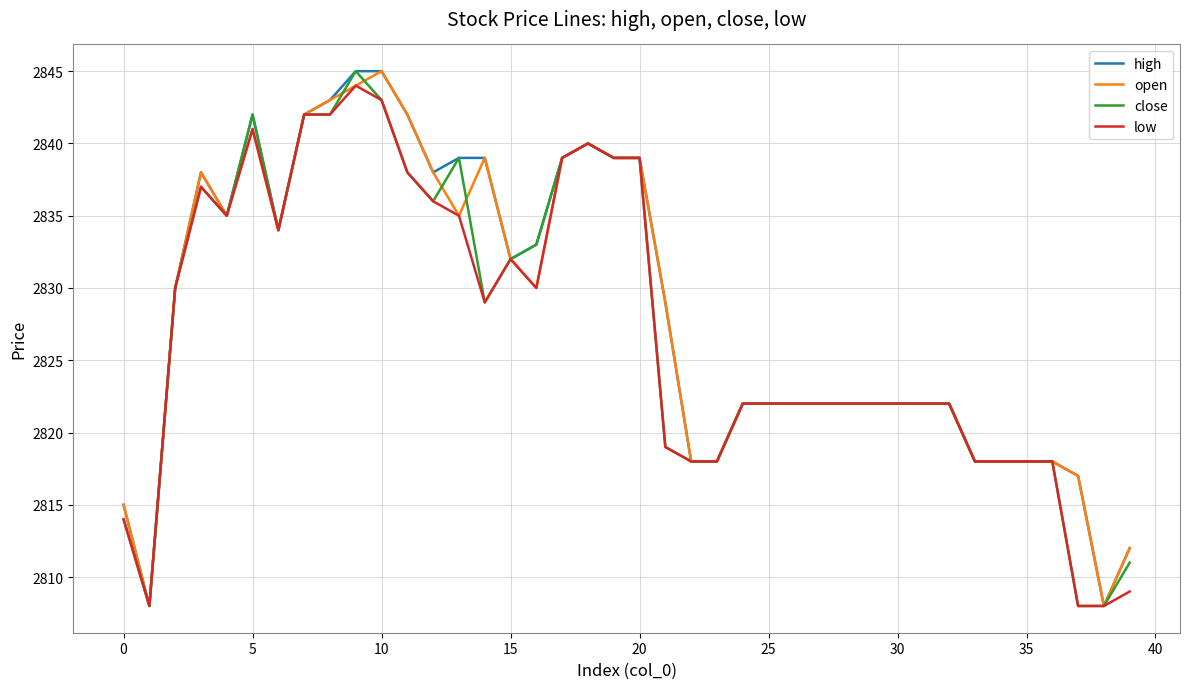

What is the maximum value for high?

2845